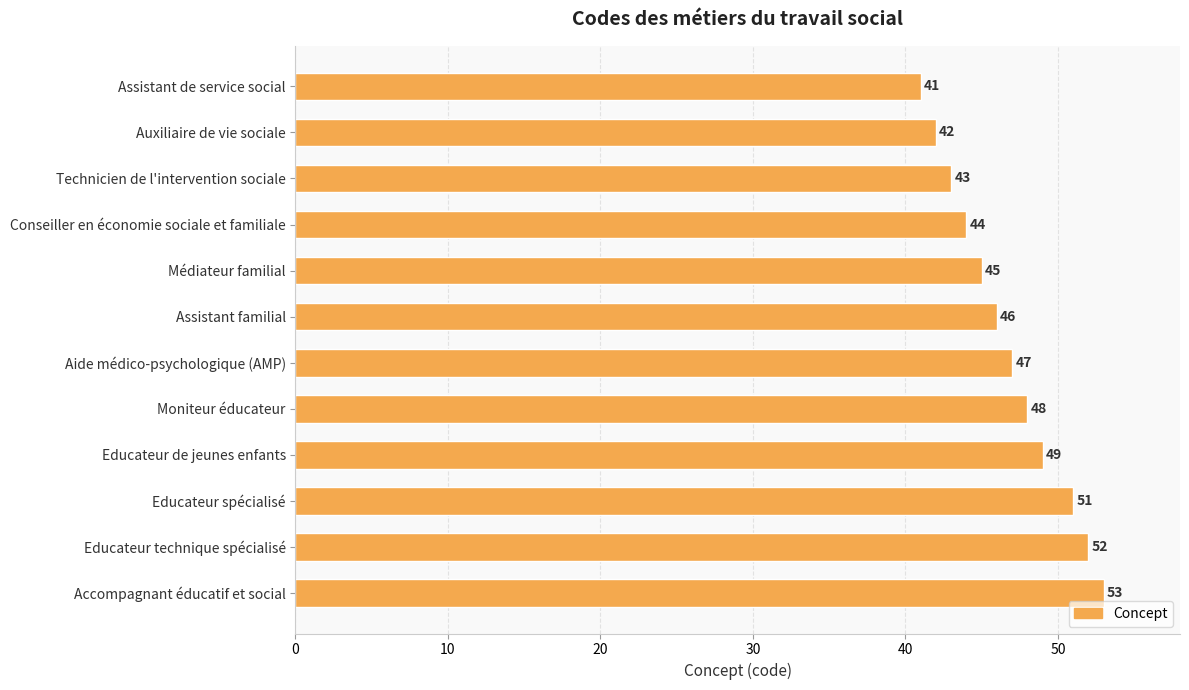

What is the difference between the maximum and minimum values?

12